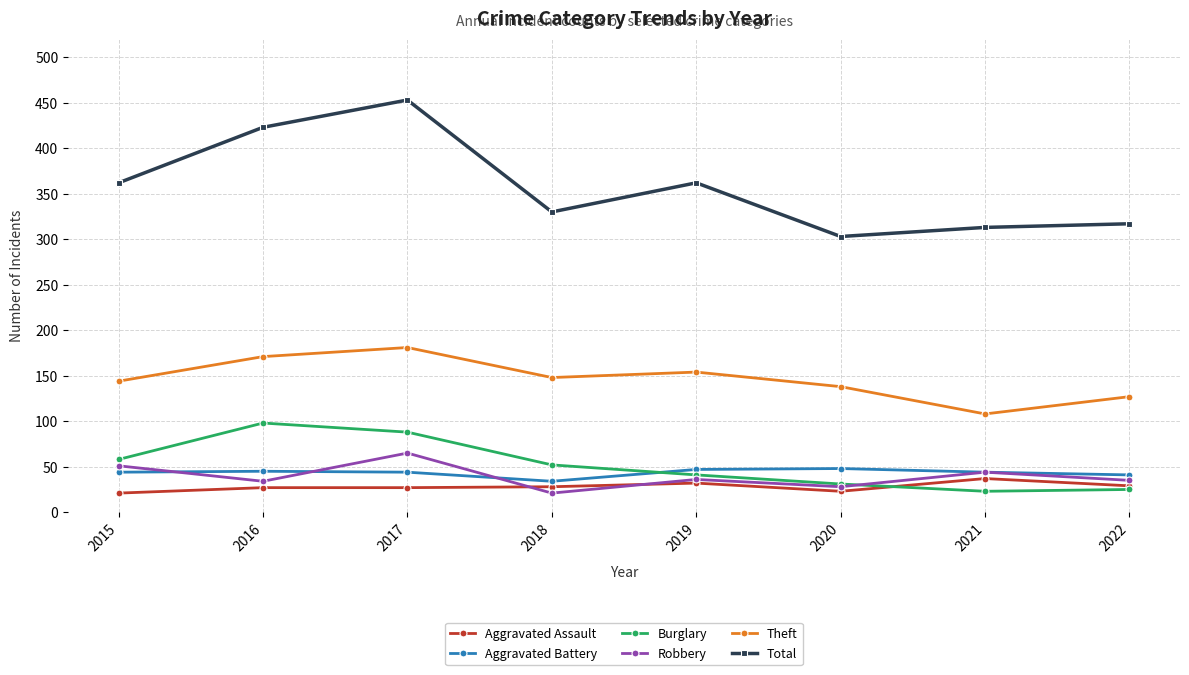

The value of Theft at 2018 is 75. True or false?

False